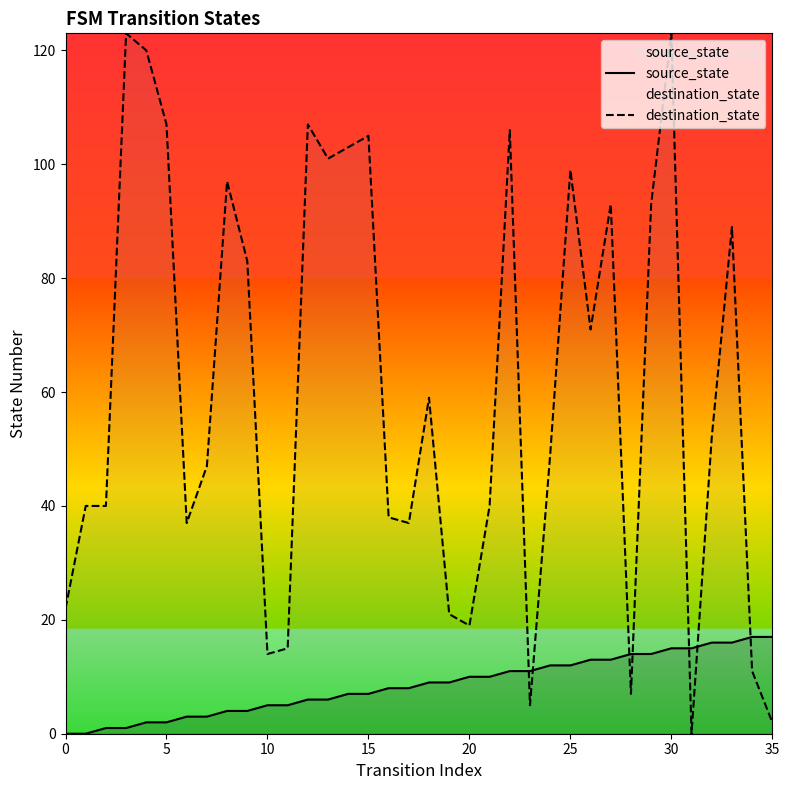

How many lines are shown in the chart?

2